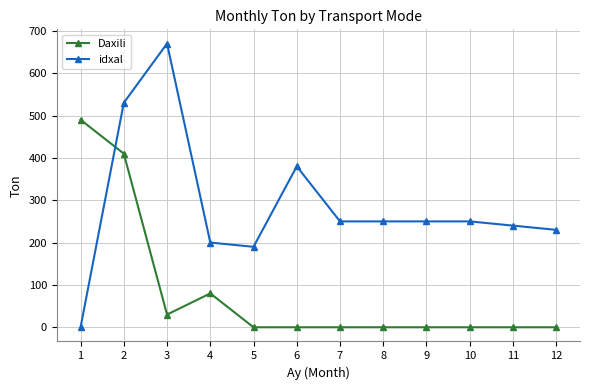

Reading right to left, extract all data points from this chart.

Daxili: 12=0	11=0	10=0	9=0	8=0	7=0	6=0	5=0	4=80	3=30	2=410	1=490
idxal: 12=230	11=240	10=250	9=250	8=250	7=250	6=380	5=190	4=200	3=670	2=530	1=0